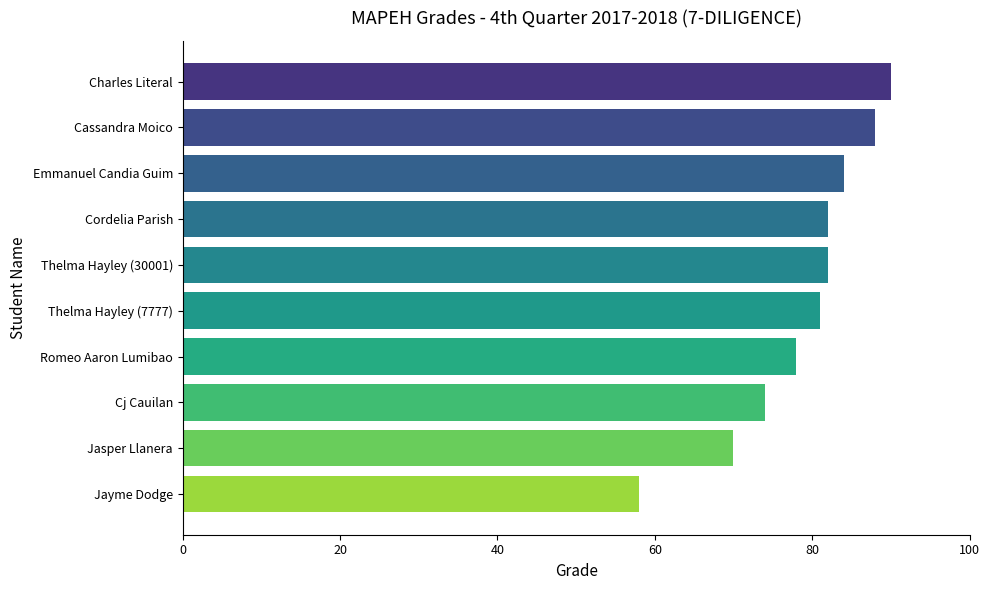

What is the average value?

79